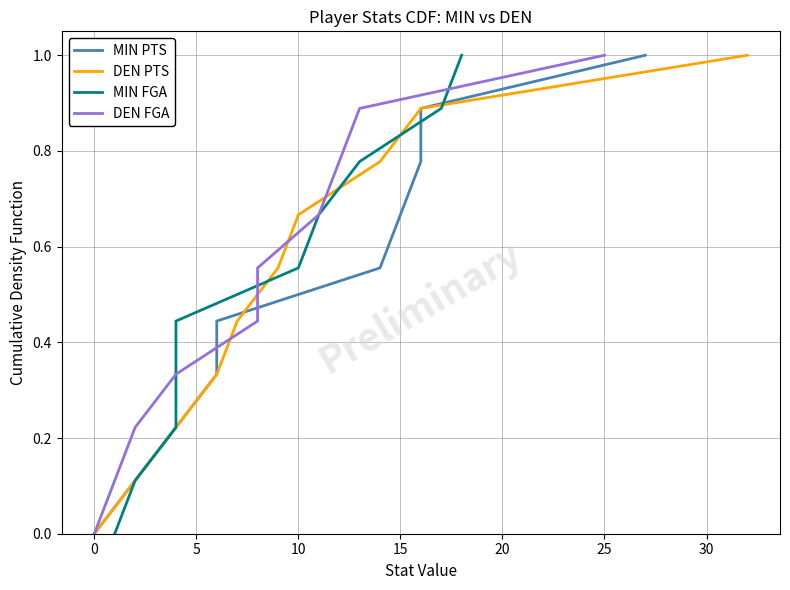

The MIN FGA series shows 0.8 at 15. True or false?

False